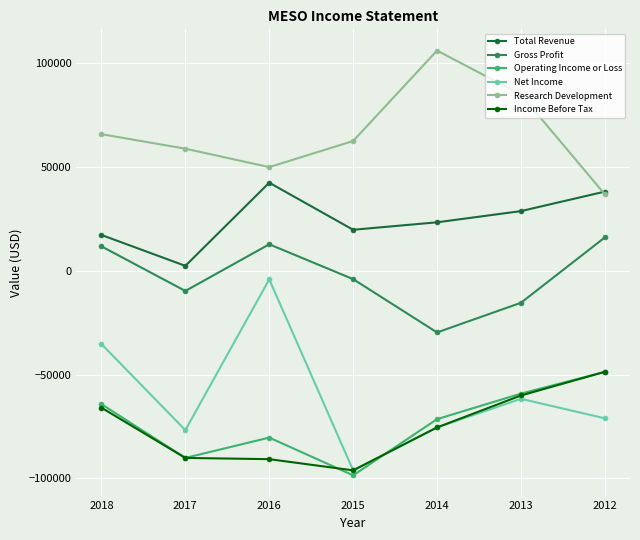

True or false: Total Revenue and Gross Profit cross at least once.

False